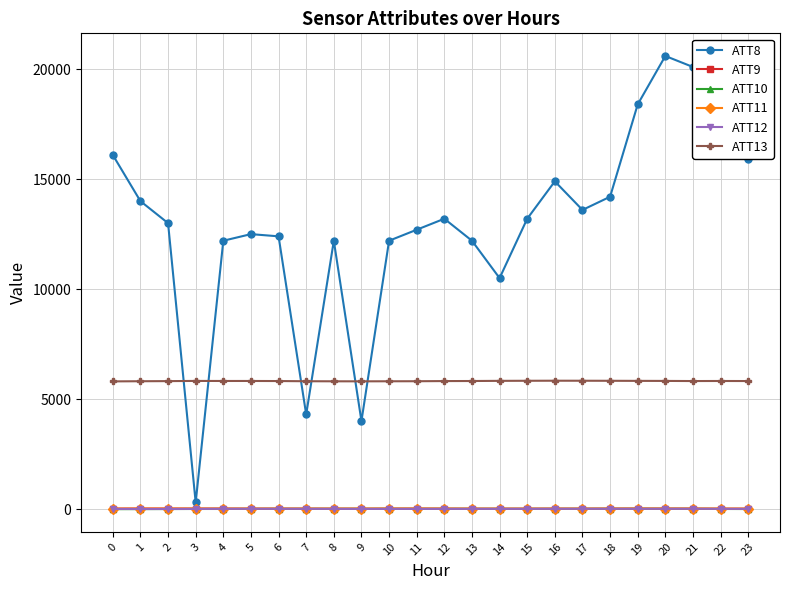

What is the total value across all series at 16?

20783.5